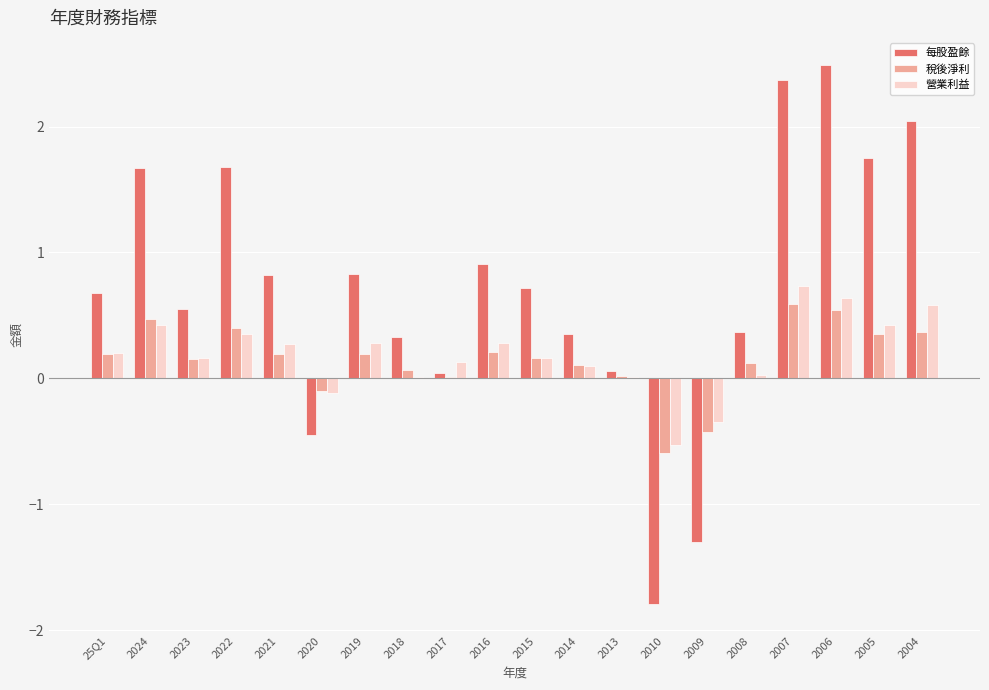

Which series has the largest total across all categories?

每股盈餘